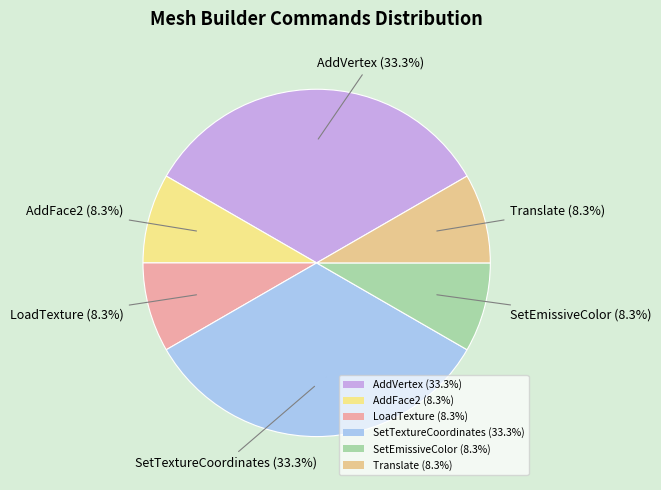

How many slices are in this pie chart?

6